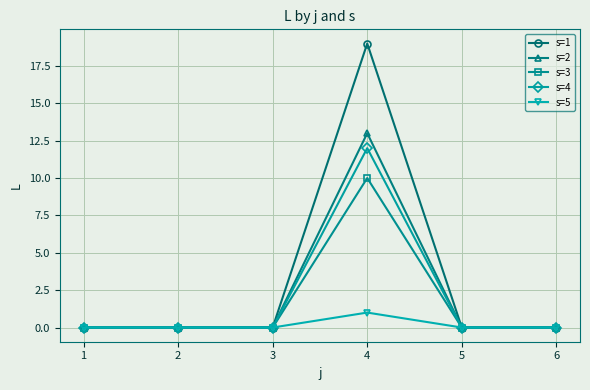

Reading left to right, extract all data points from this chart.

s=1: 1=0	2=0	3=0	4=19	5=0	6=0
s=2: 1=0	2=0	3=0	4=13	5=0	6=0
s=3: 1=0	2=0	3=0	4=10	5=0	6=0
s=4: 1=0	2=0	3=0	4=12	5=0	6=0
s=5: 1=0	2=0	3=0	4=1	5=0	6=0